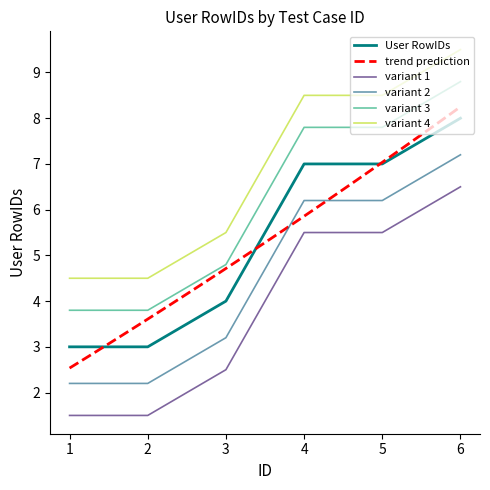

How many values are between 3 and 7?

5